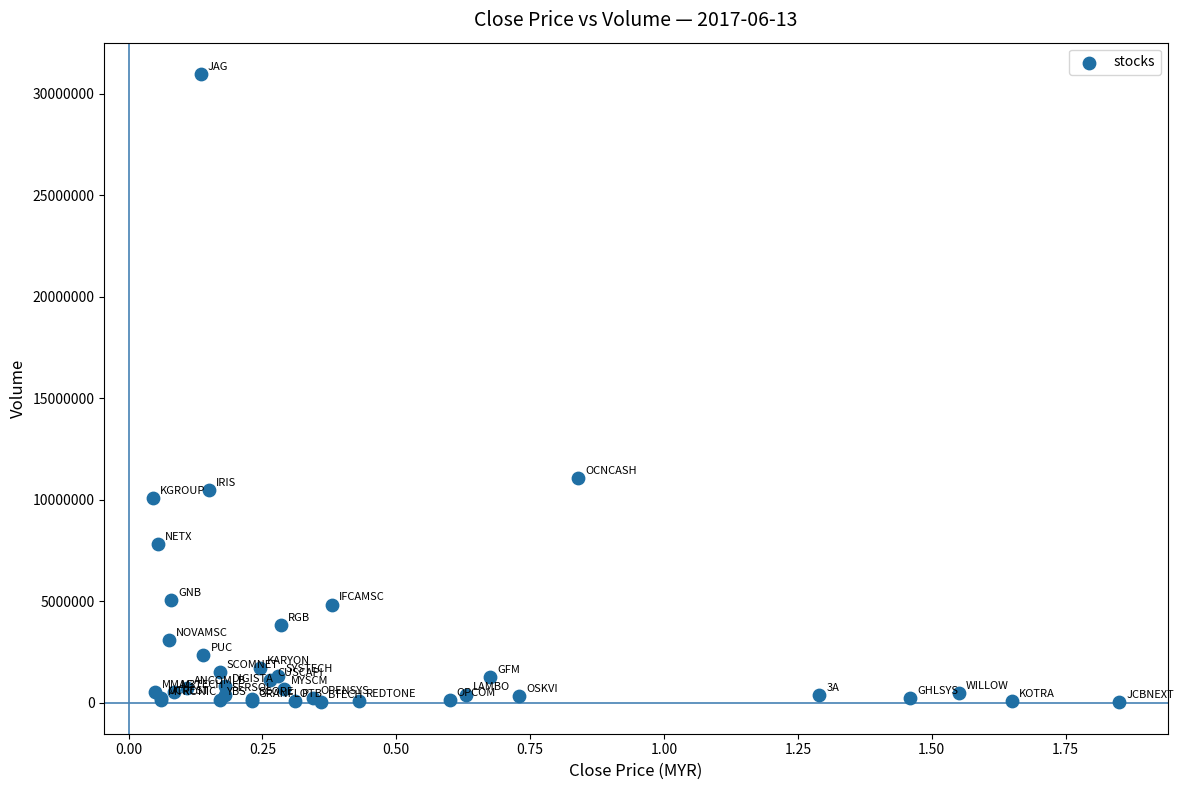

What Y value in the scatter plot is closest to 15488150?

11078800